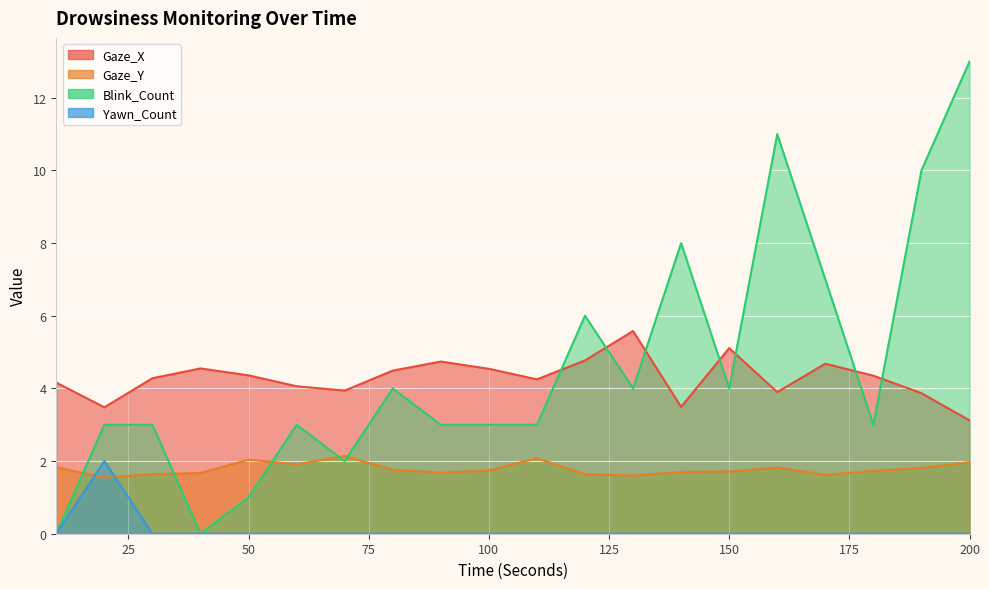

Is it true that Gaze_Y equals 2.7 at 200?

False